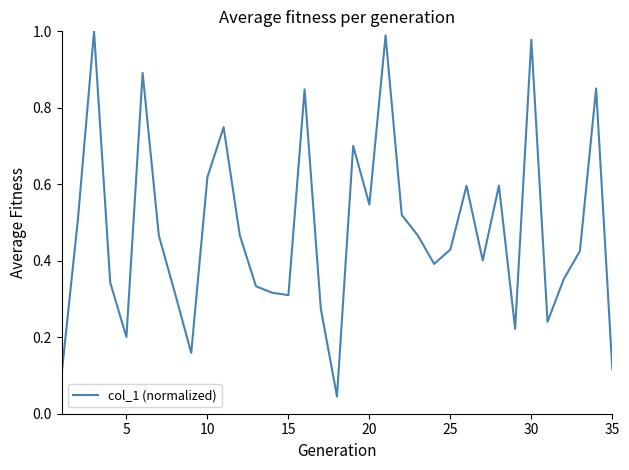

True or false: there are more than 2 points higher than both neighbors.

True